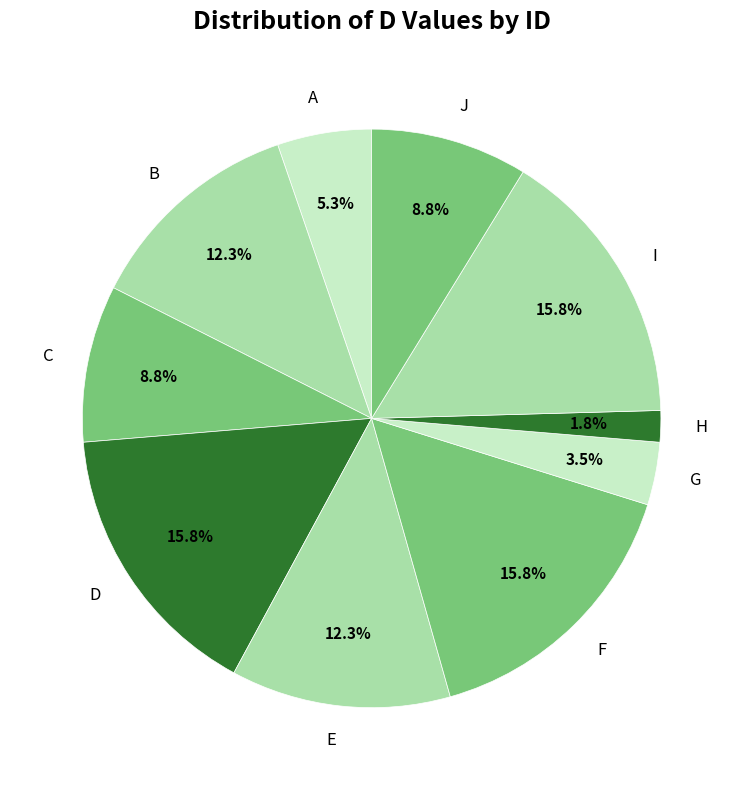

To the nearest percent, what portion does E represent?

12%